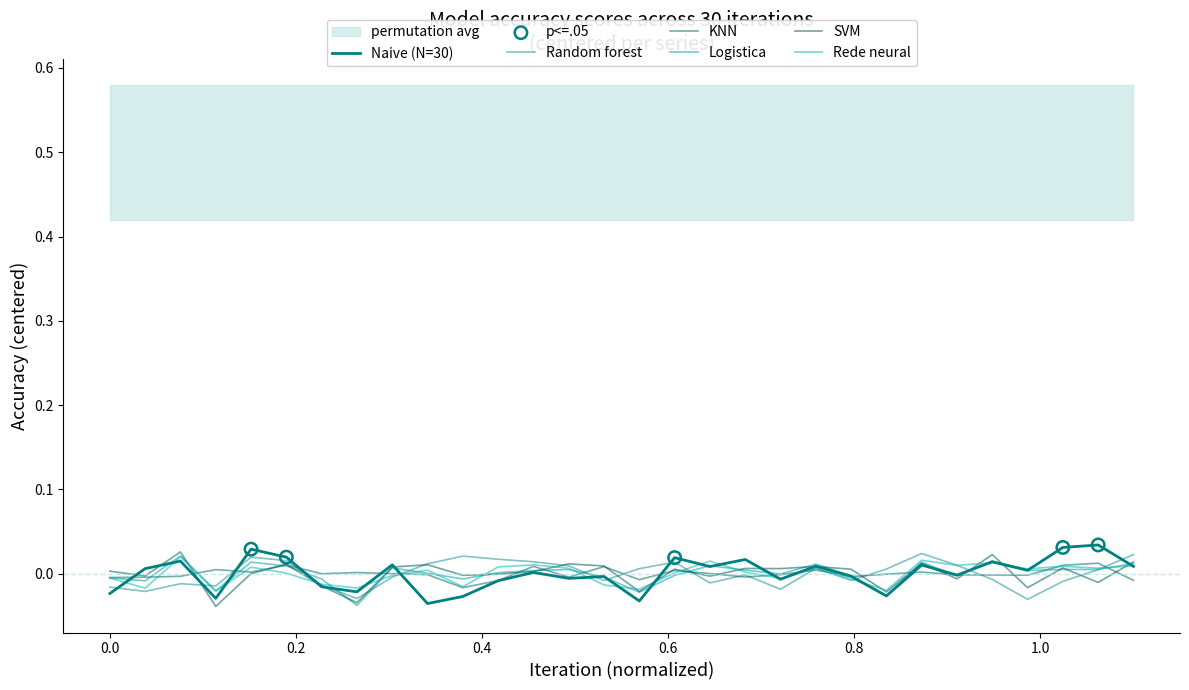

What are all the series names shown in the legend?

Naive, Random forest, KNN, Logistica, SVM, Rede neural